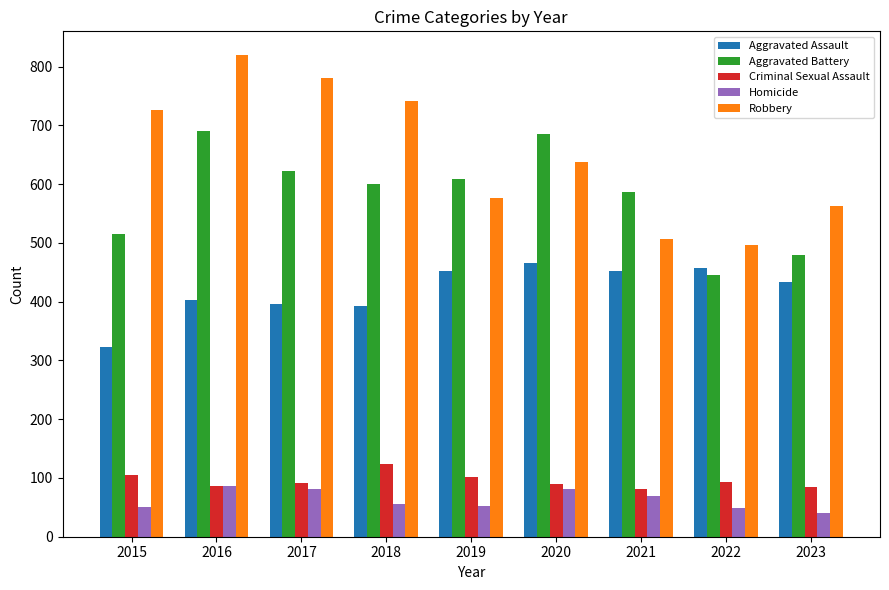

Which series has the largest total across all categories?

Robbery